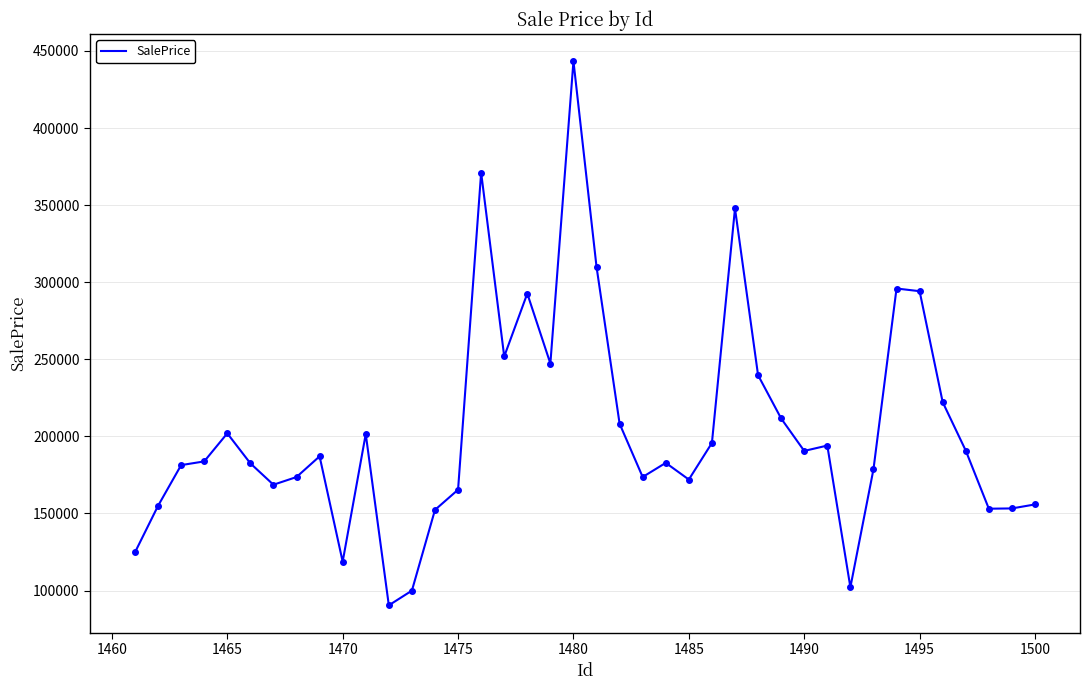

What is the greatest value displayed?

443354.5